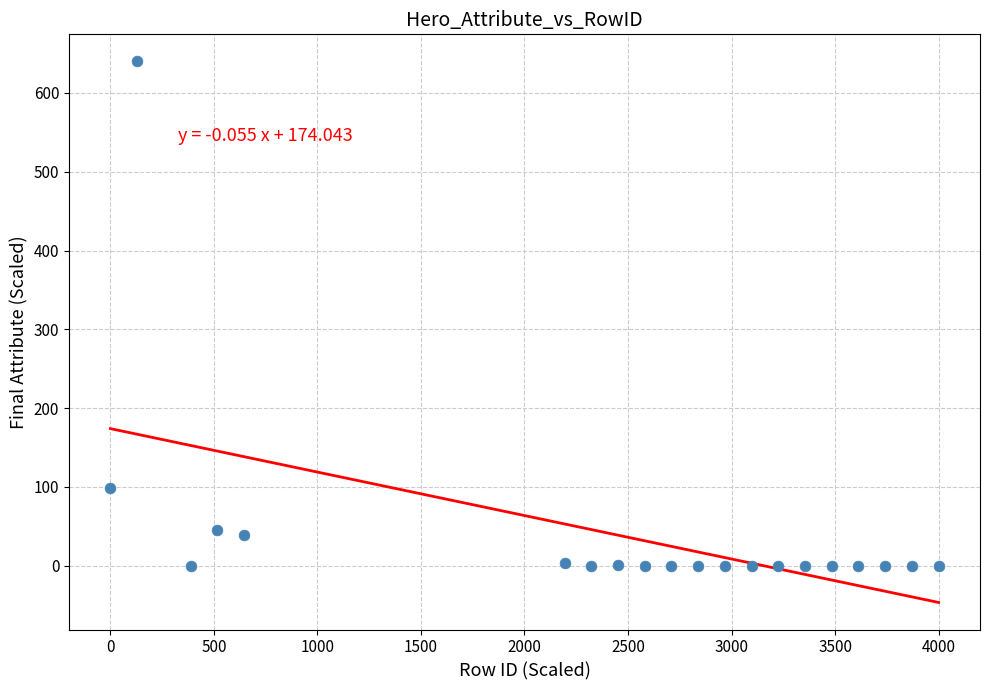

What is the range of Y values (max minus min)?

640.0